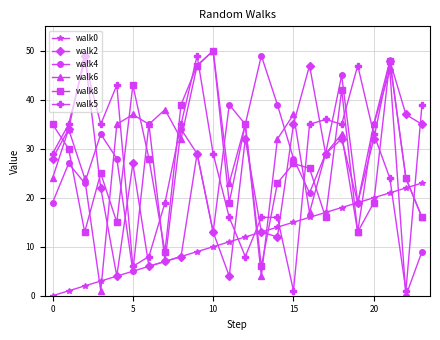

At how many categories does at least one series exceed 44?

8